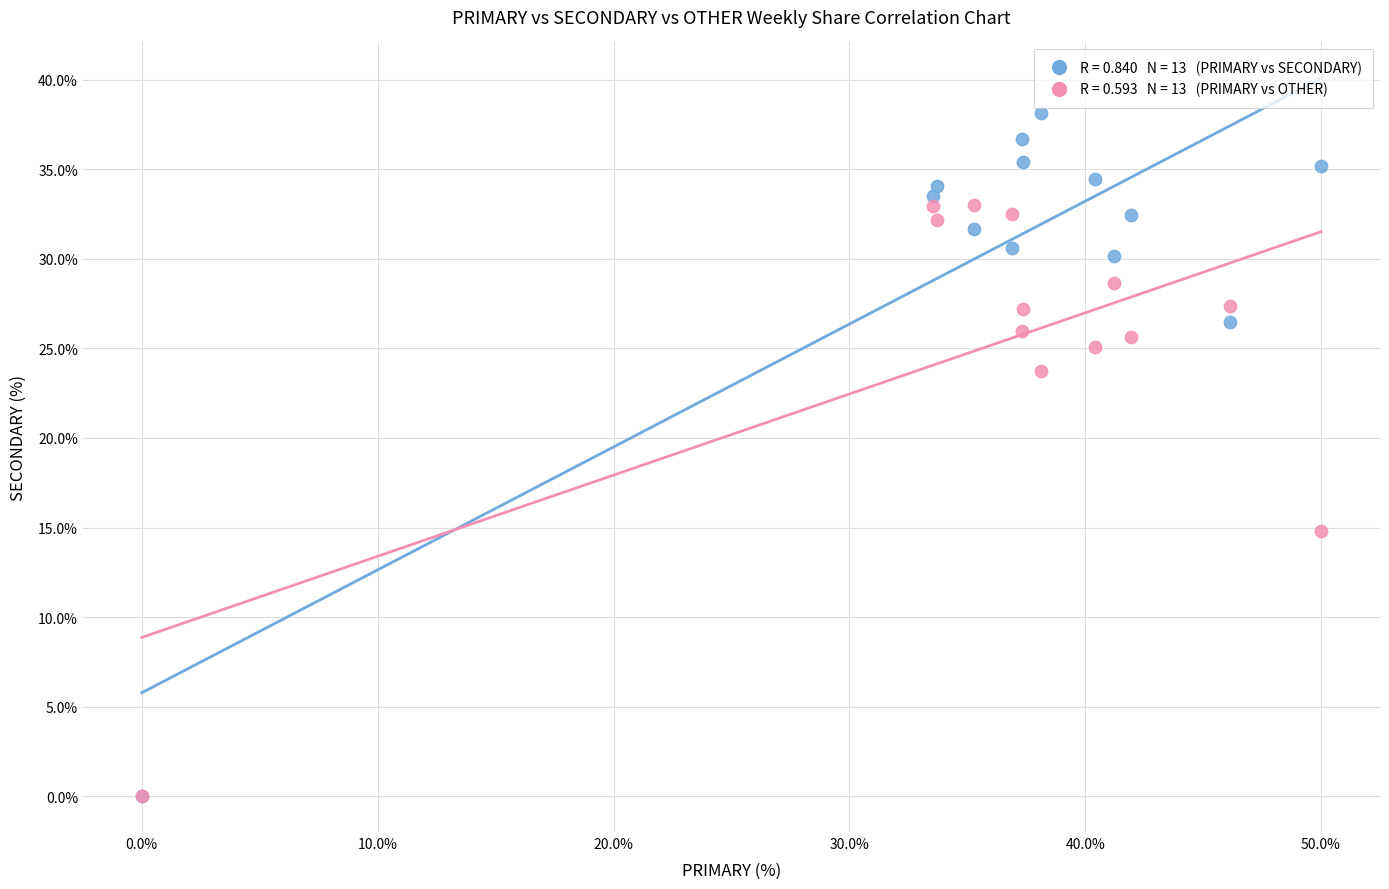

Across all series, what Y value is closest to 19?

14.8